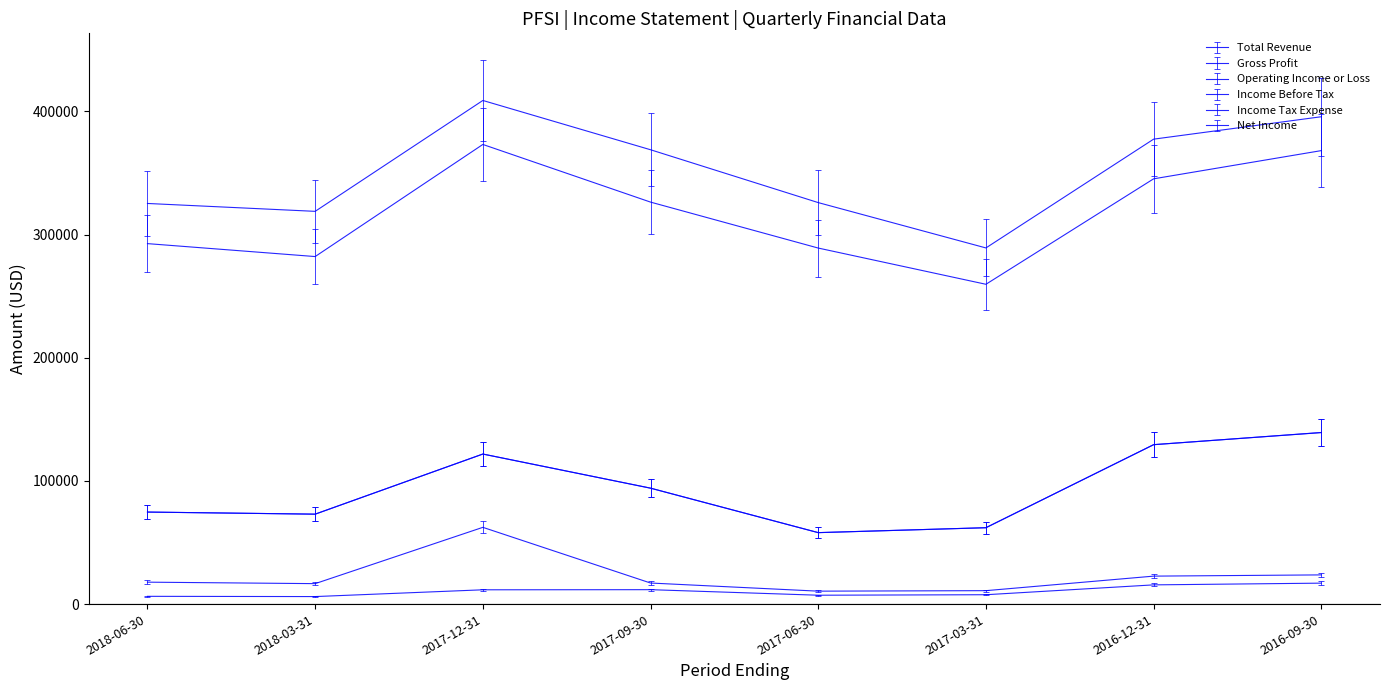

True or false: Income Tax Expense and Operating Income or Loss cross at least once.

False